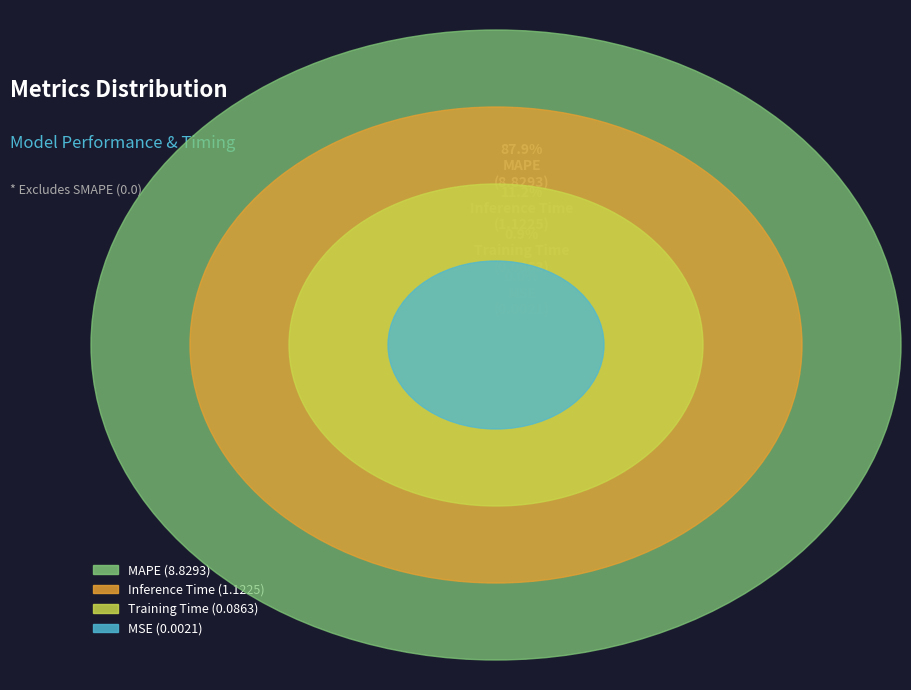

What percentage is NOT represented by MAPE?

12.1%